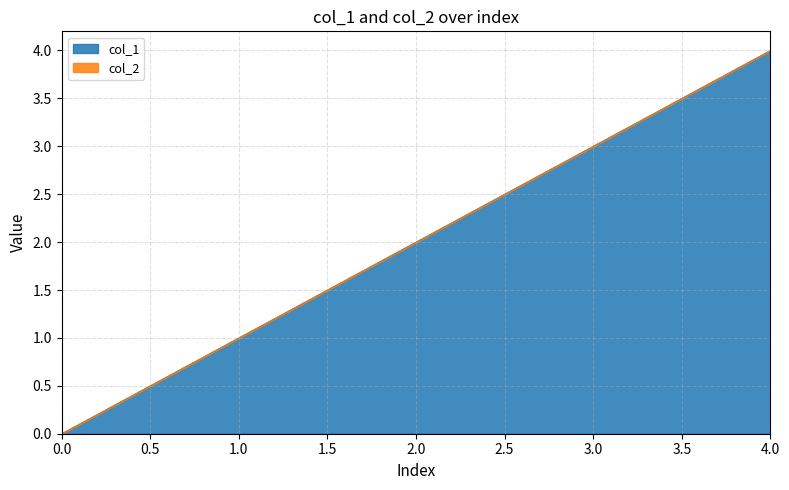

Which has a higher value, 2 or 3?

3